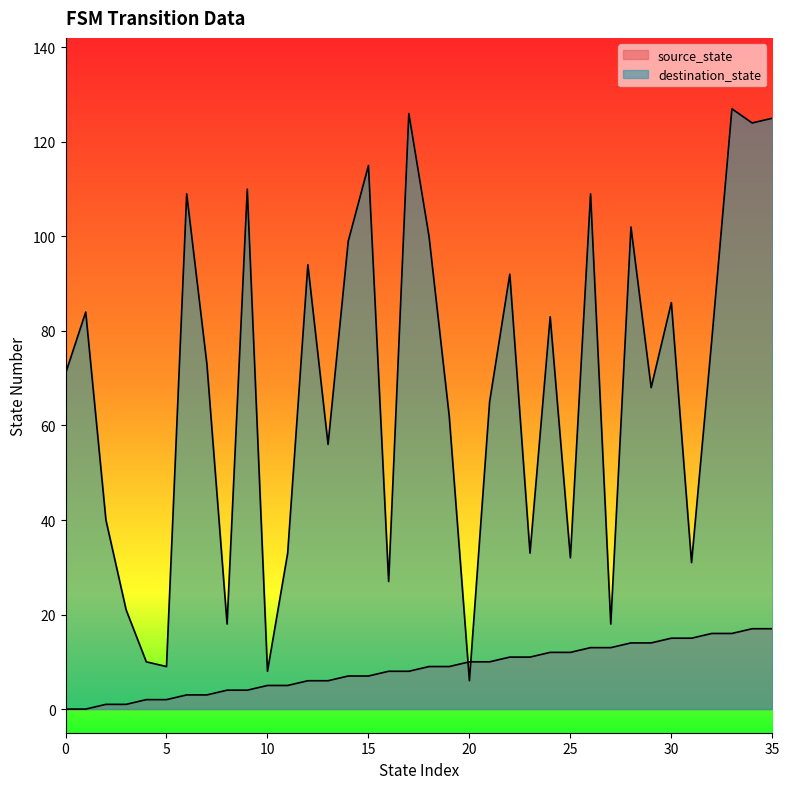

True or false: source_state has a value of 11 at 23.

True